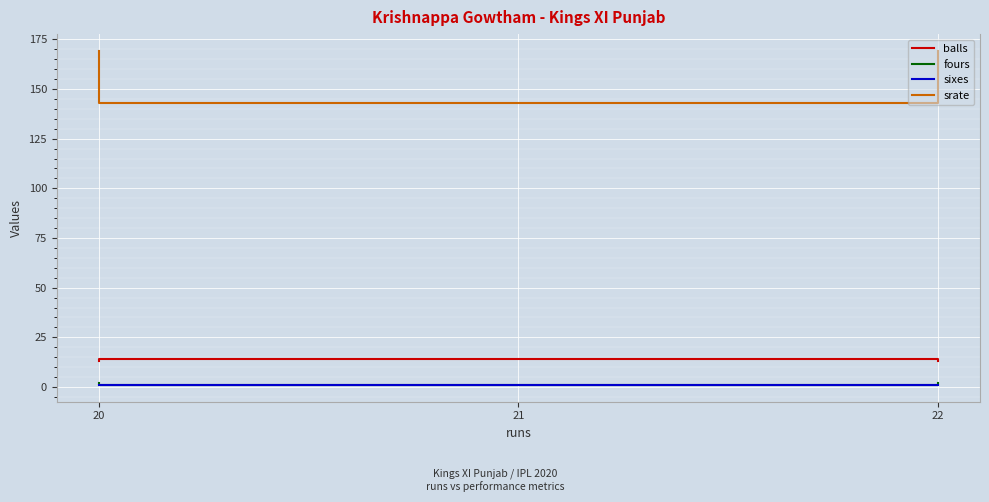

List the series in order of their peak value, highest first.

srate, balls, fours, sixes